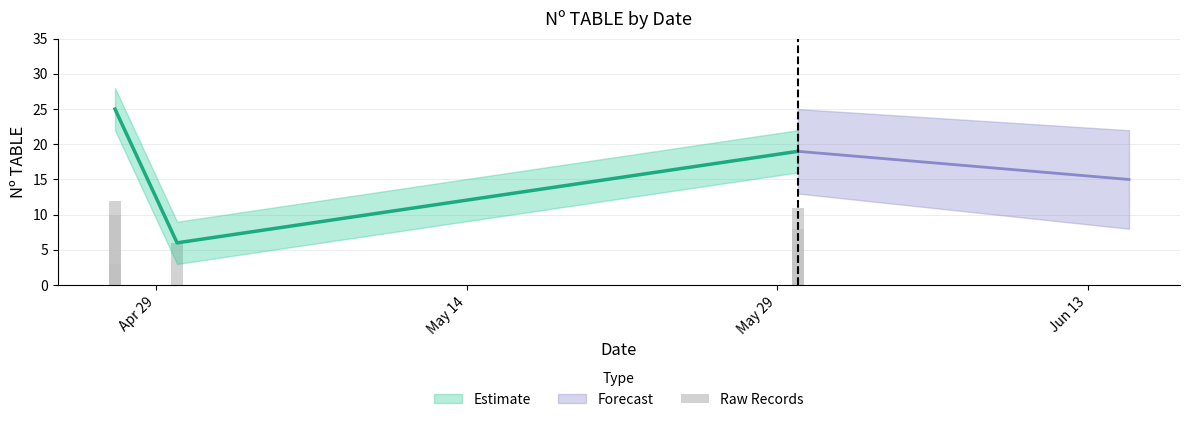

How many values exceed 10?

2